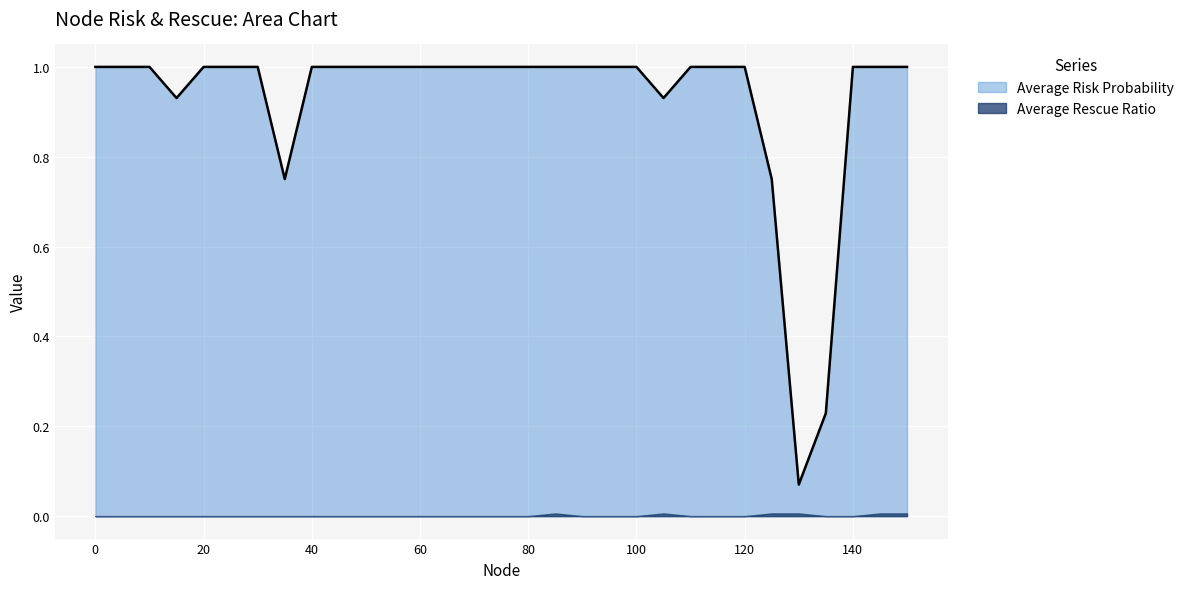

Reading left to right, what are all the values shown in this chart?

1.0	1.0	1.0	0.9	1.0	1.0	1.0	0.8	1.0	1.0	1.0	1.0	1.0	1.0	1.0	1.0	1.0	1.0	1.0	1.0	1.0	0.9	1.0	1.0	1.0	0.8	0.1	0.2	1.0	1.0	1.0